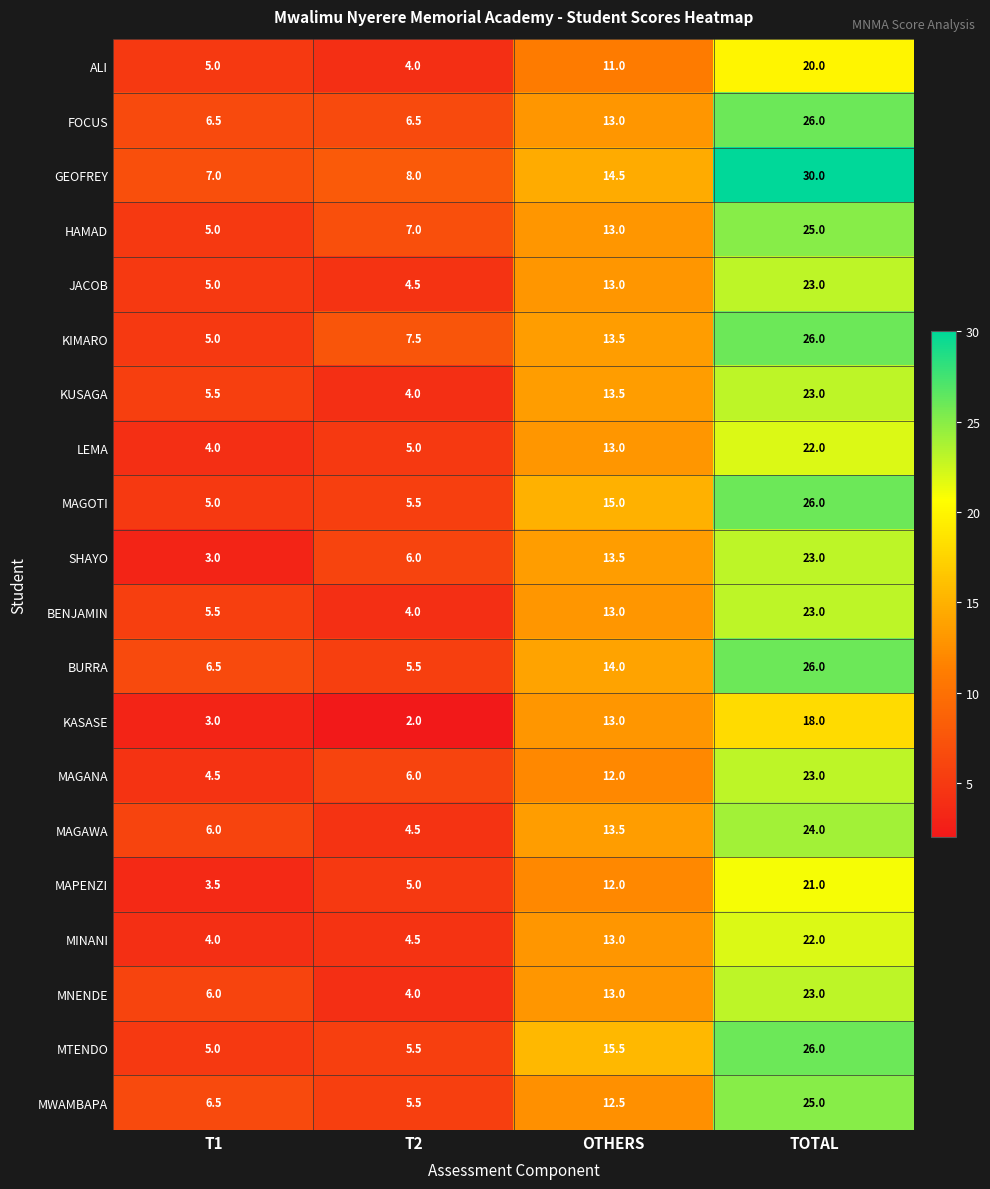

What is the sum of all MWAMBAPA values?

49.5